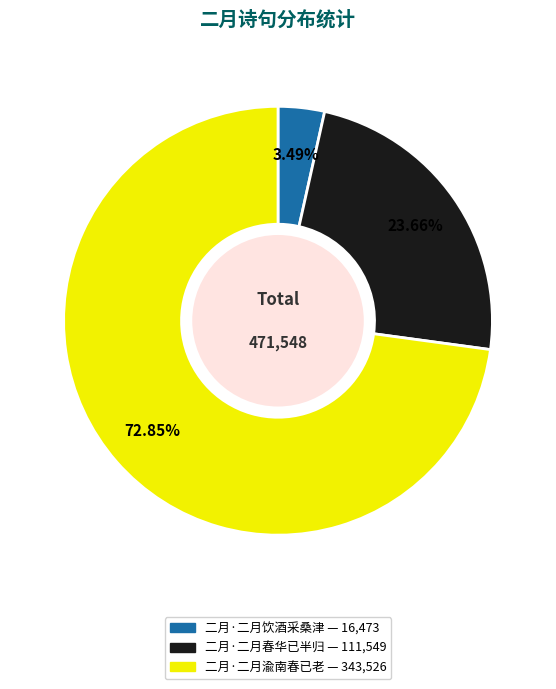

Rank the categories by value from lowest to highest.

二月·二月饮酒采桑津, 二月·二月春华已半归, 二月·二月渝南春已老